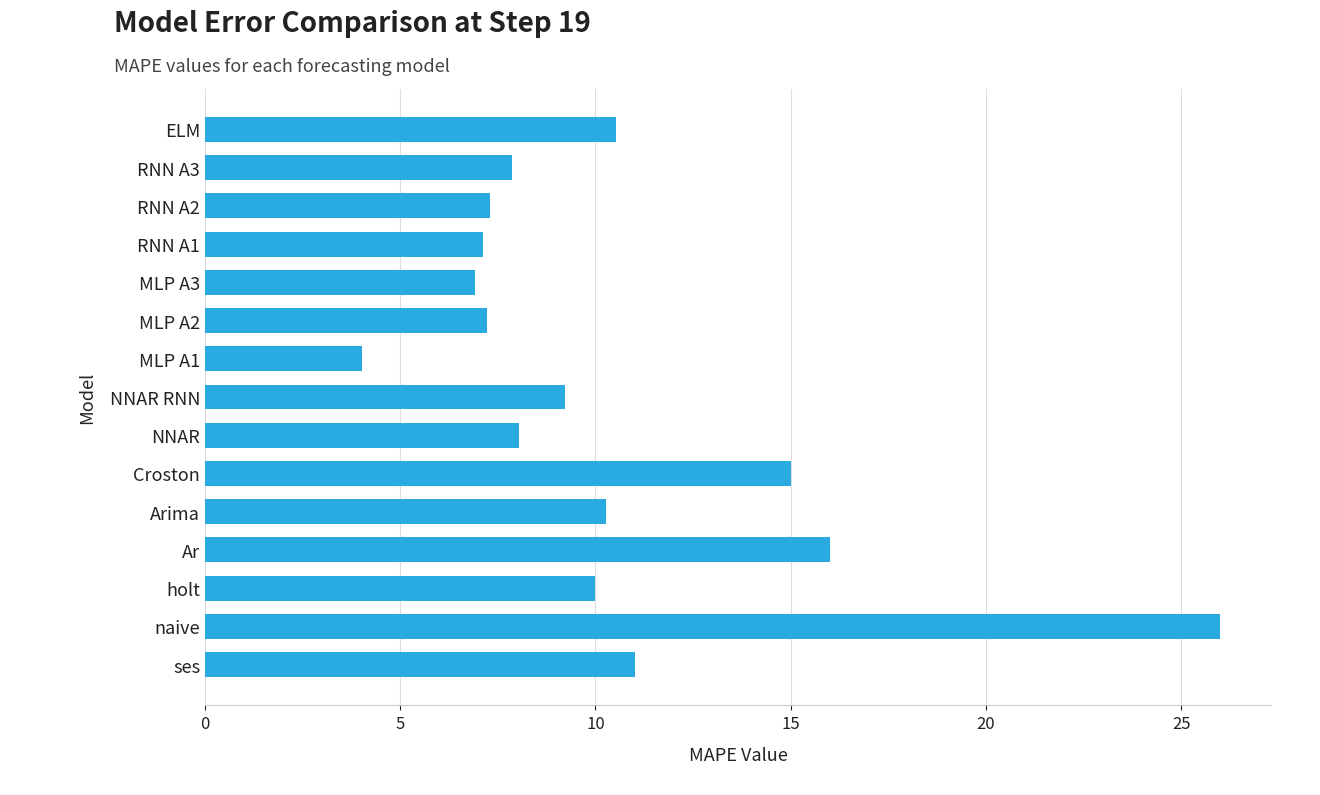

What is the difference between the maximum and second lowest values?

19.1